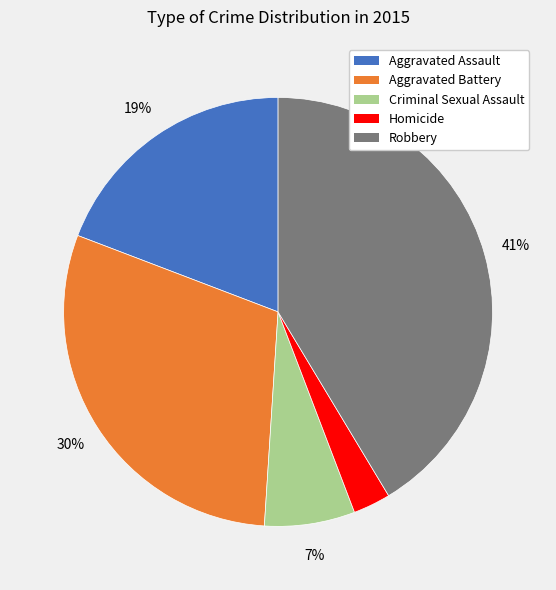

Which has a higher value, Aggravated Assault or Criminal Sexual Assault?

Aggravated Assault